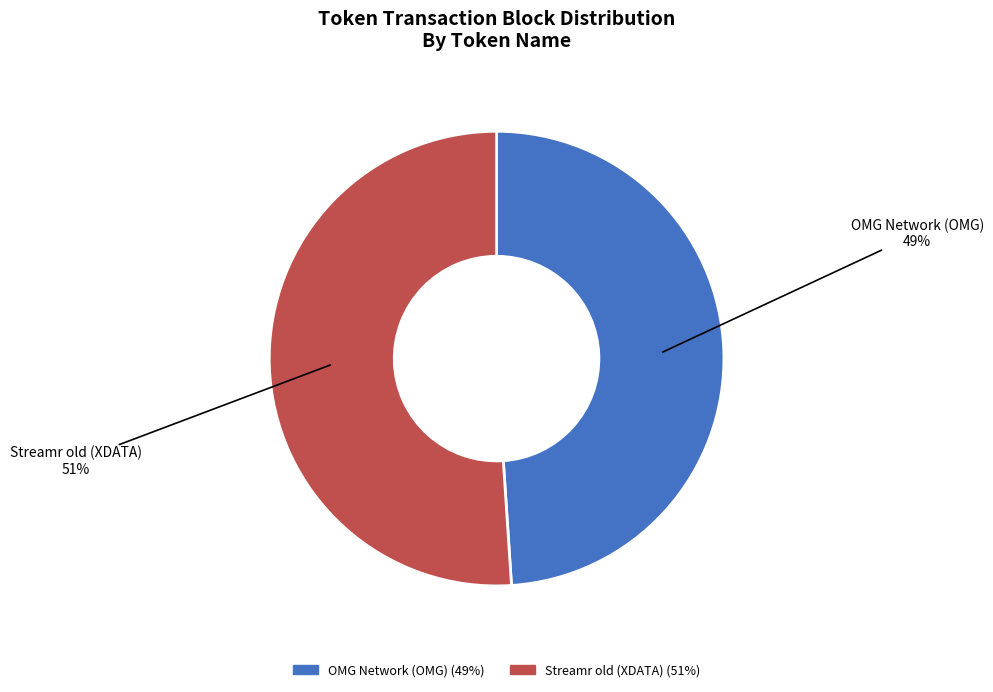

What is the smallest slice in the pie chart?

OMG Network (OMG)